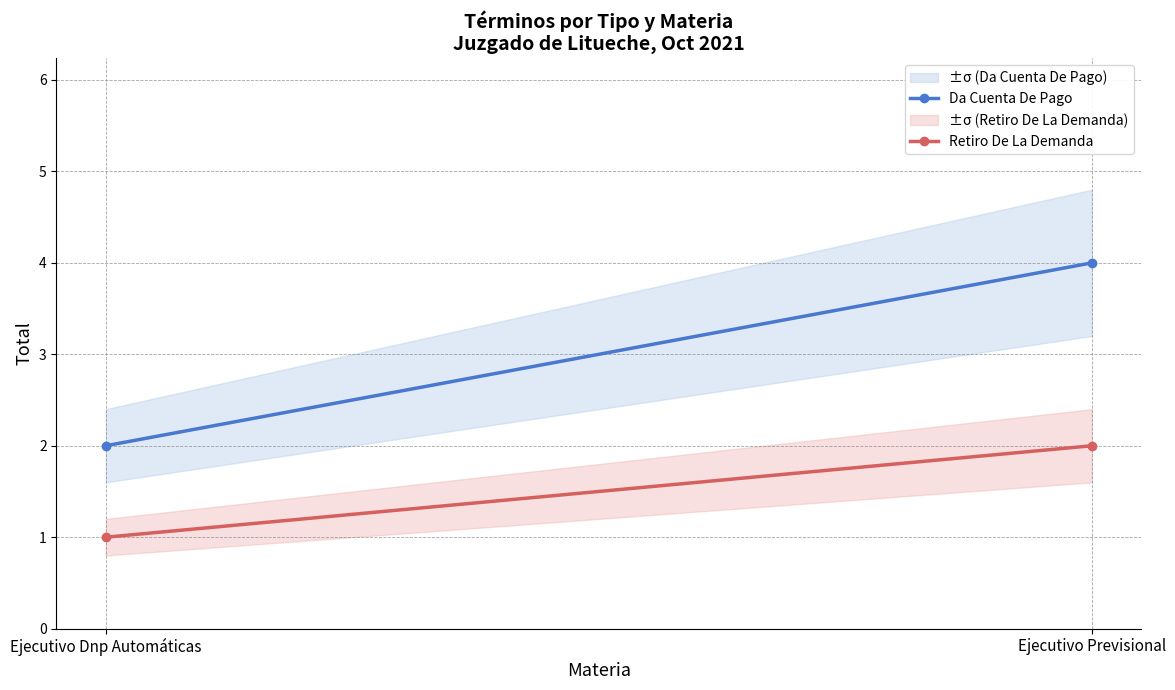

Rank the series by their maximum value, from lowest to highest.

Retiro De La Demanda, Da Cuenta De Pago